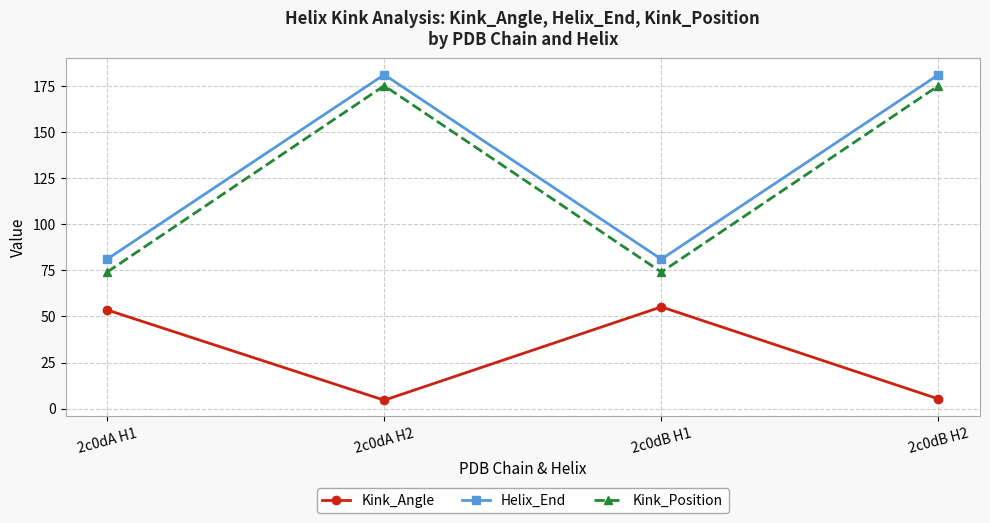

What is the label of the 1st point from the right?

2c0dB H2